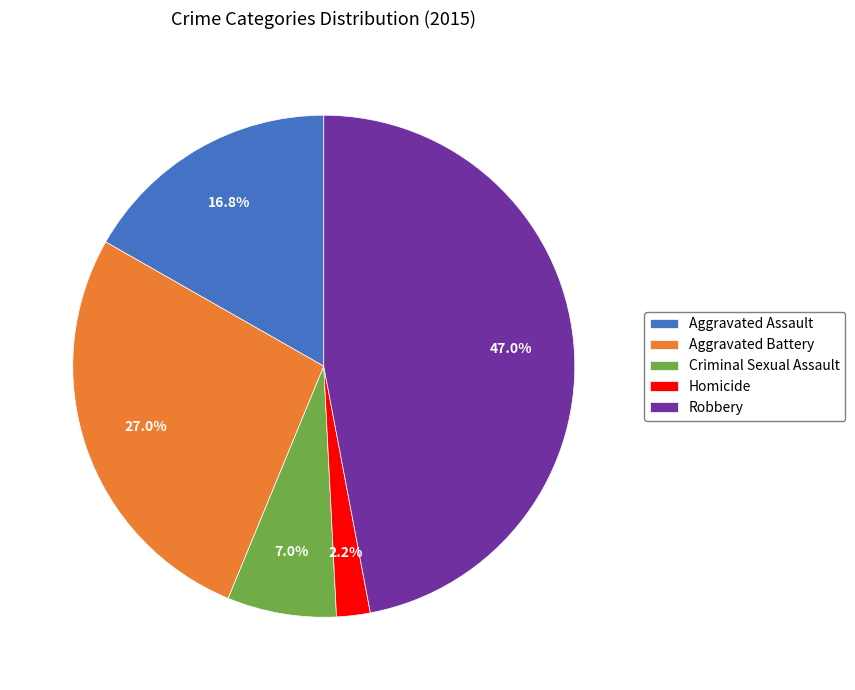

Which category has the biggest portion of the pie?

Robbery